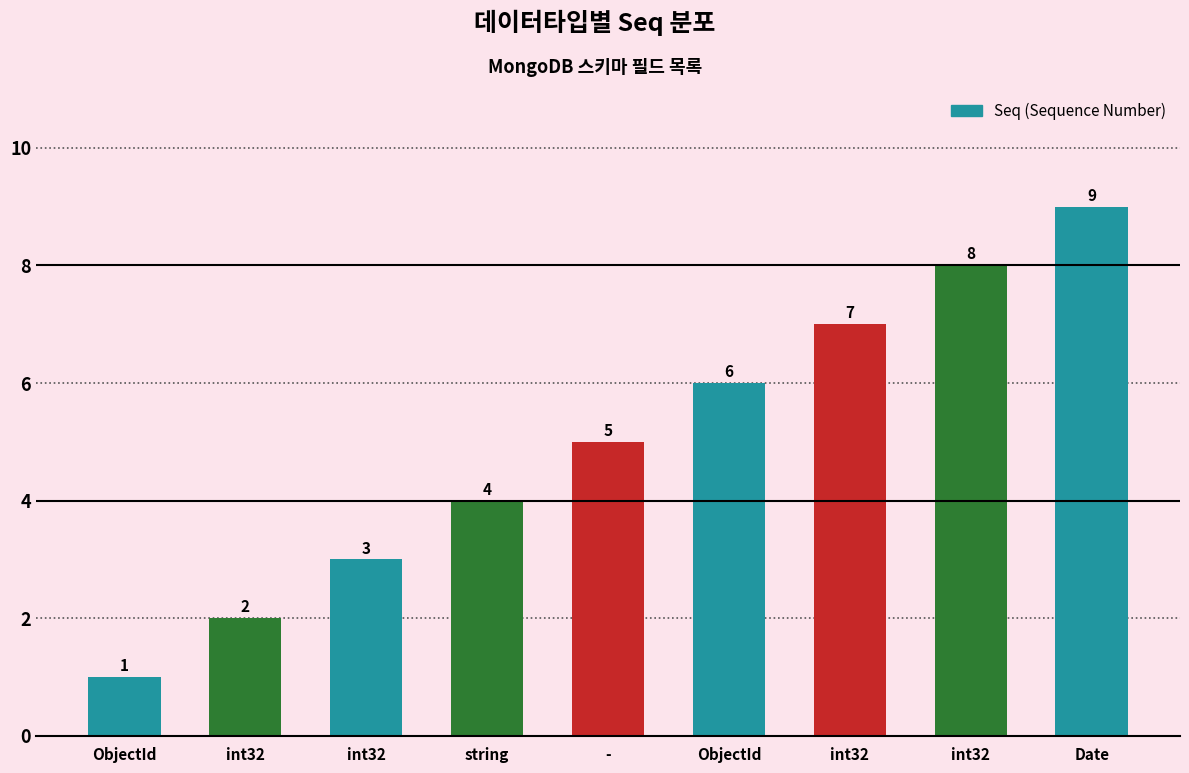

What is the value of the 9th bar from the left?

9